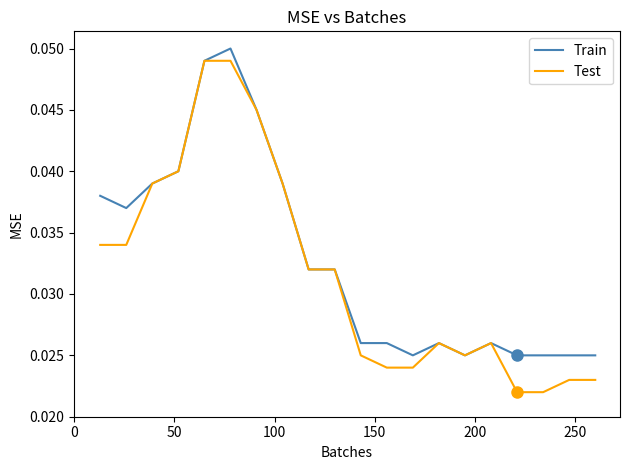

Which series has the widest spread of values?

Test